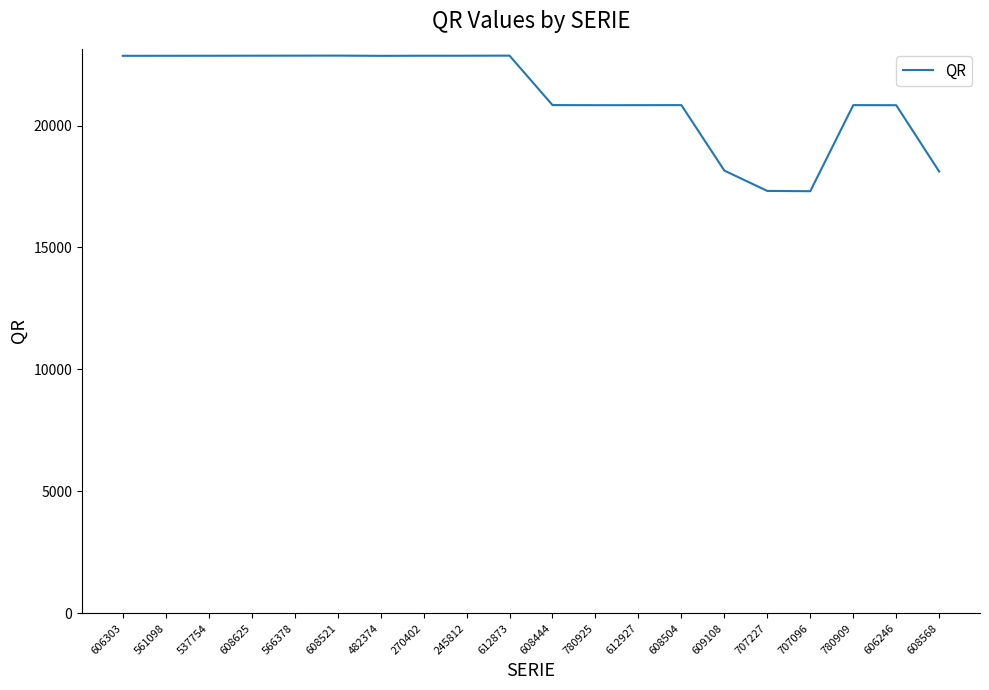

What is the minimum value shown in the chart?

17306